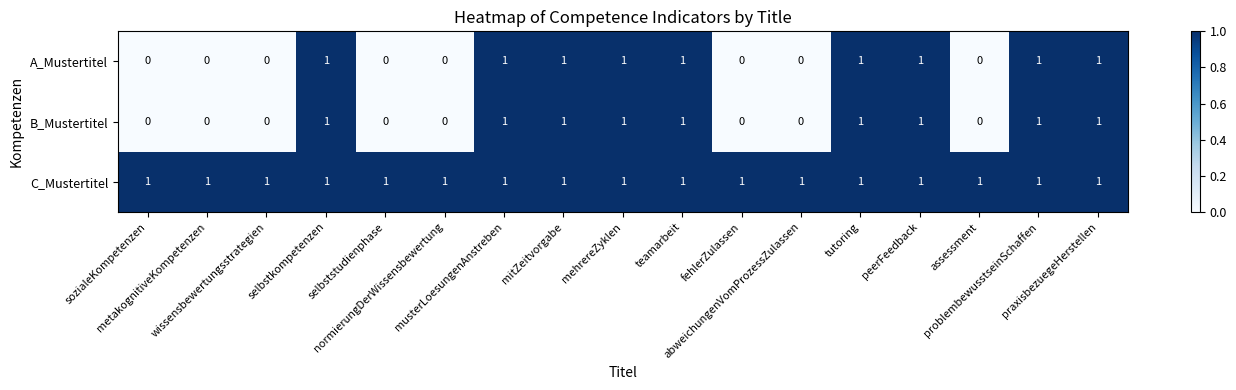

At how many categories does at least one series exceed 0?

17